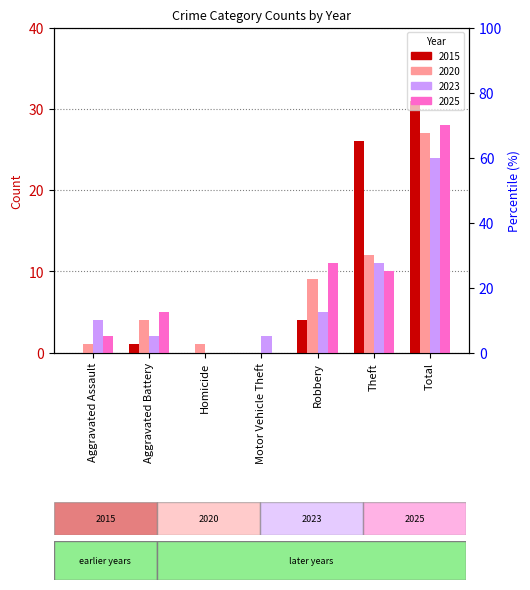

How many bars are there in each group?

4